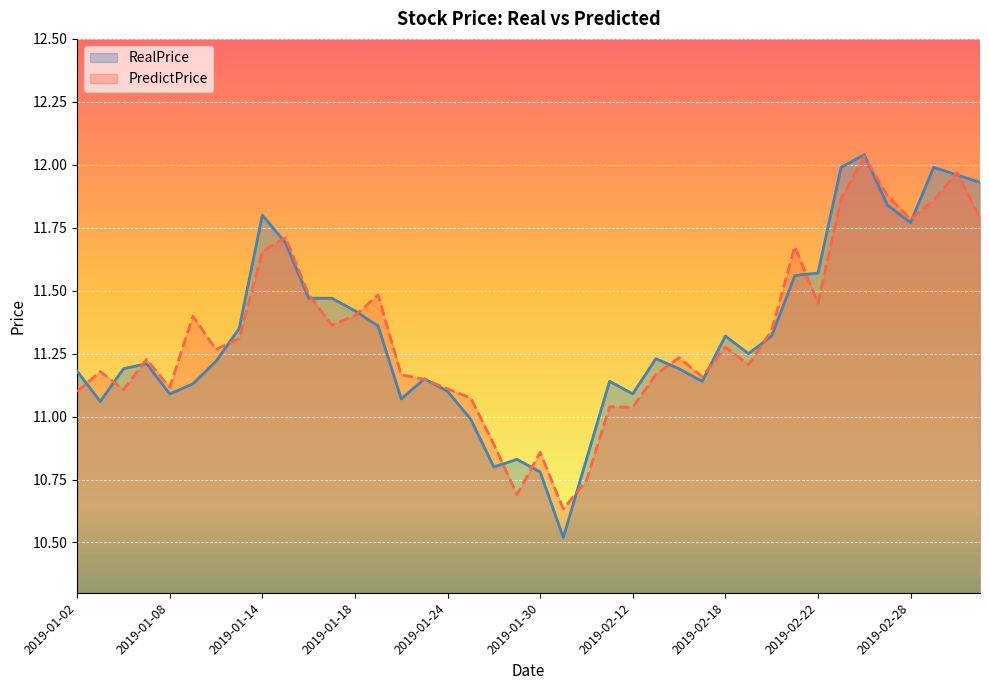

The RealPrice series shows 11.2 at 2019-01-04. True or false?

True